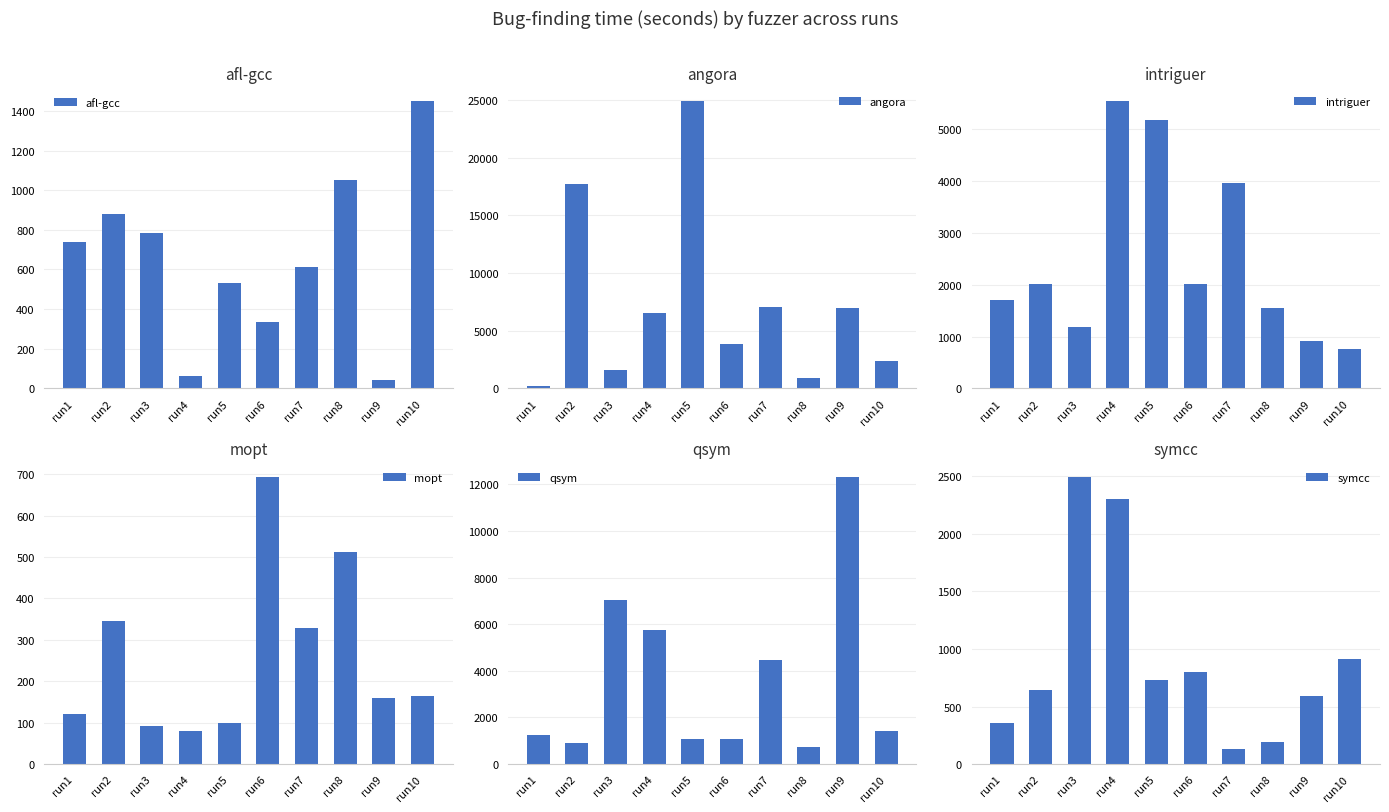

Which series has the largest total across all categories?

angora